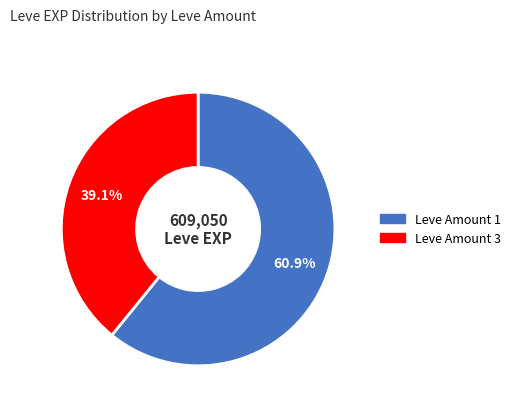

Which category has the smallest portion of the pie?

Leve Amount 3